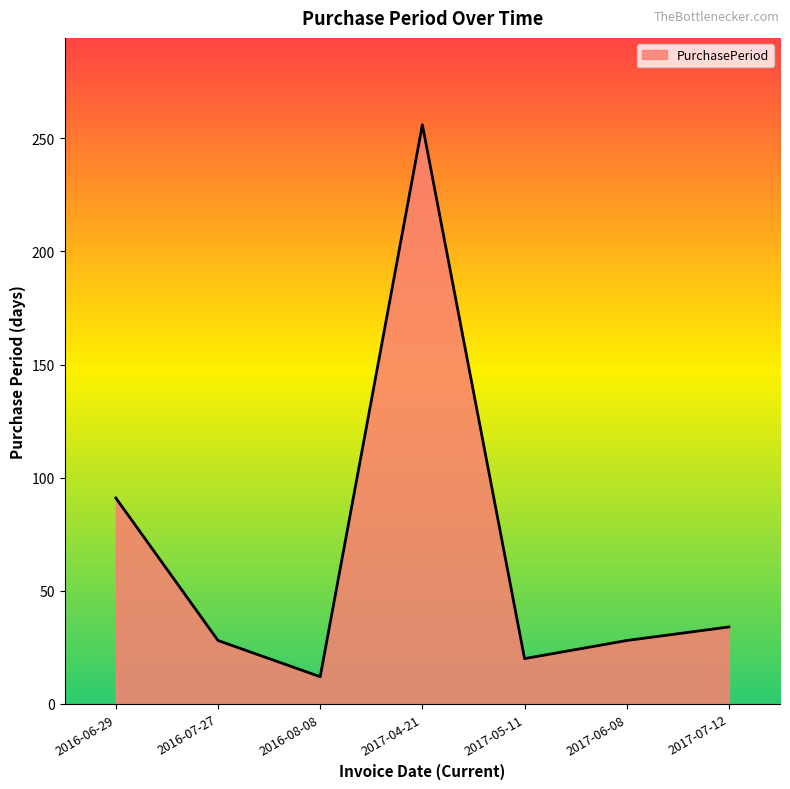

Does the chart display data point markers on the line(s)?

No